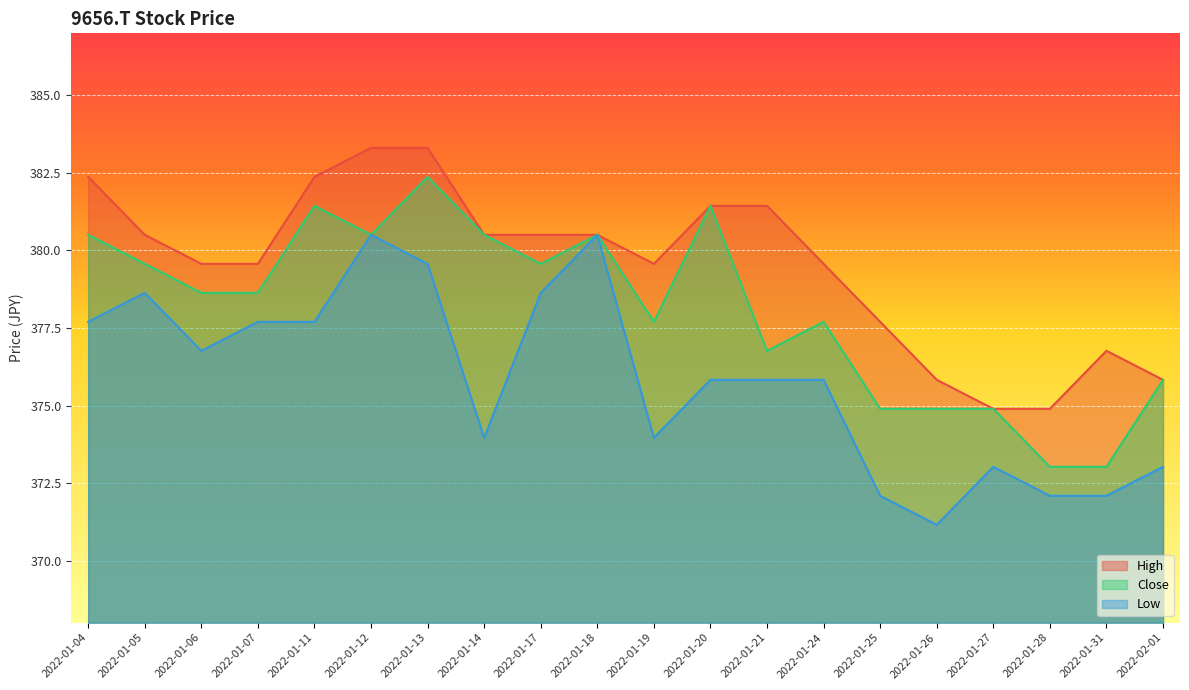

What is the label of the 11th point from the right?

2022-01-18